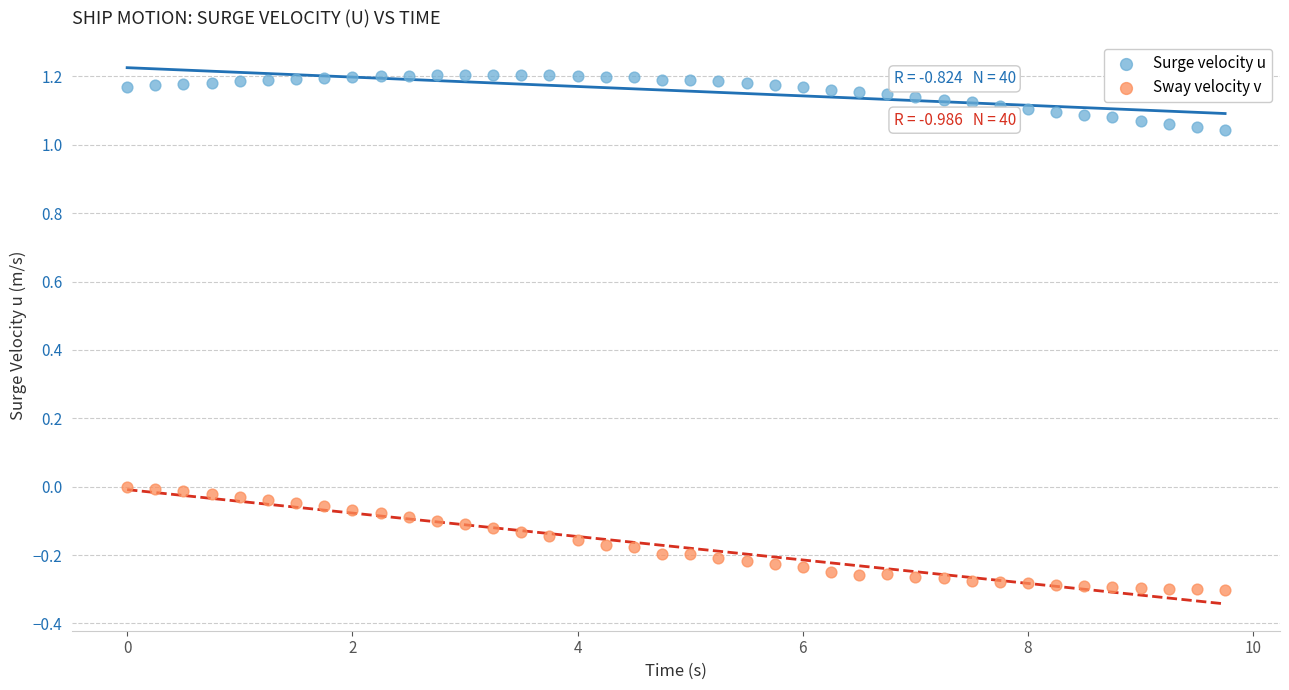

Which series contains the highest Y value?

Surge velocity u